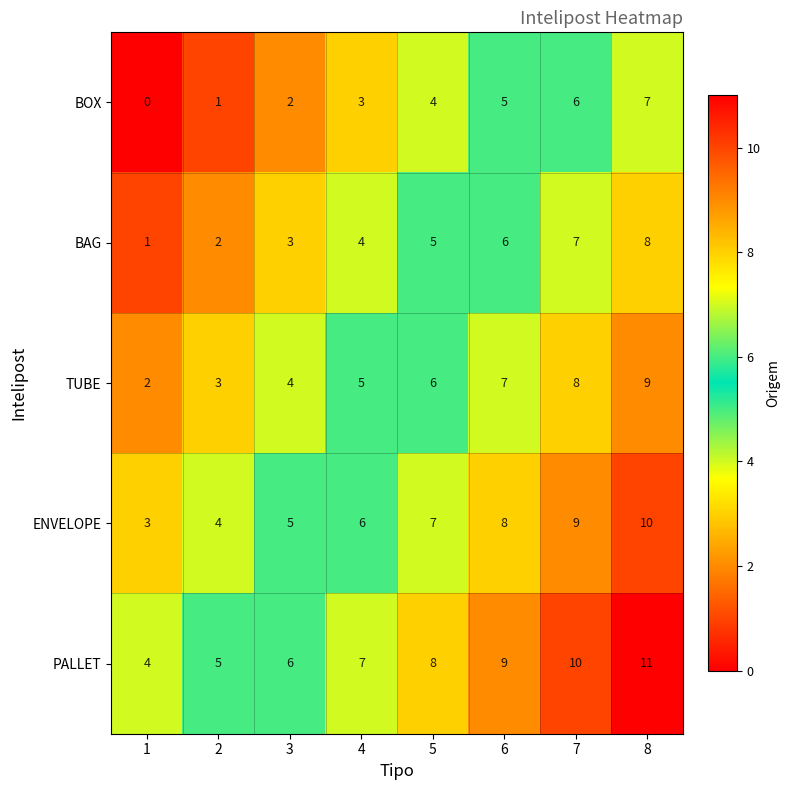

At which category is the sum across all series the highest?

8